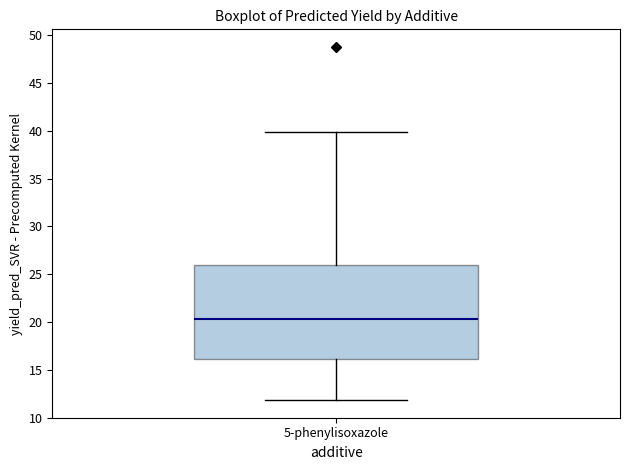

Where is the upper edge of the box for 5-phenylisoxazole on the y-axis? The values are not printed on the chart, so give them approximately, as read against the axis.

26.0